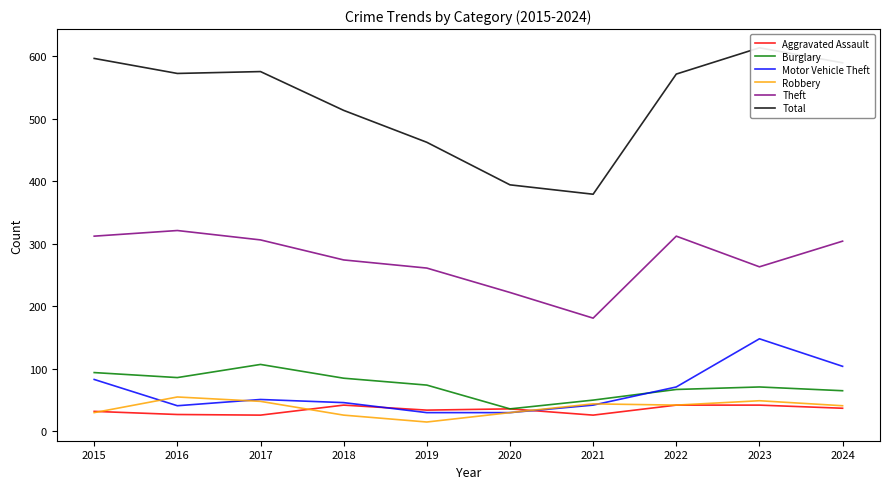

Reading left to right, list all the values displayed in this chart.

Aggravated Assault: 2015=32	2016=27	2017=26	2018=42	2019=34	2020=36	2021=26	2022=42	2023=42	2024=37
Burglary: 2015=94	2016=86	2017=107	2018=85	2019=74	2020=36	2021=50	2022=67	2023=71	2024=65
Motor Vehicle Theft: 2015=83	2016=41	2017=51	2018=46	2019=30	2020=30	2021=42	2022=71	2023=148	2024=104
Robbery: 2015=30	2016=55	2017=48	2018=26	2019=15	2020=30	2021=44	2022=42	2023=49	2024=41
Theft: 2015=312	2016=321	2017=306	2018=274	2019=261	2020=222	2021=181	2022=312	2023=263	2024=304
Total: 2015=596	2016=572	2017=575	2018=513	2019=462	2020=394	2021=379	2022=571	2023=613	2024=589